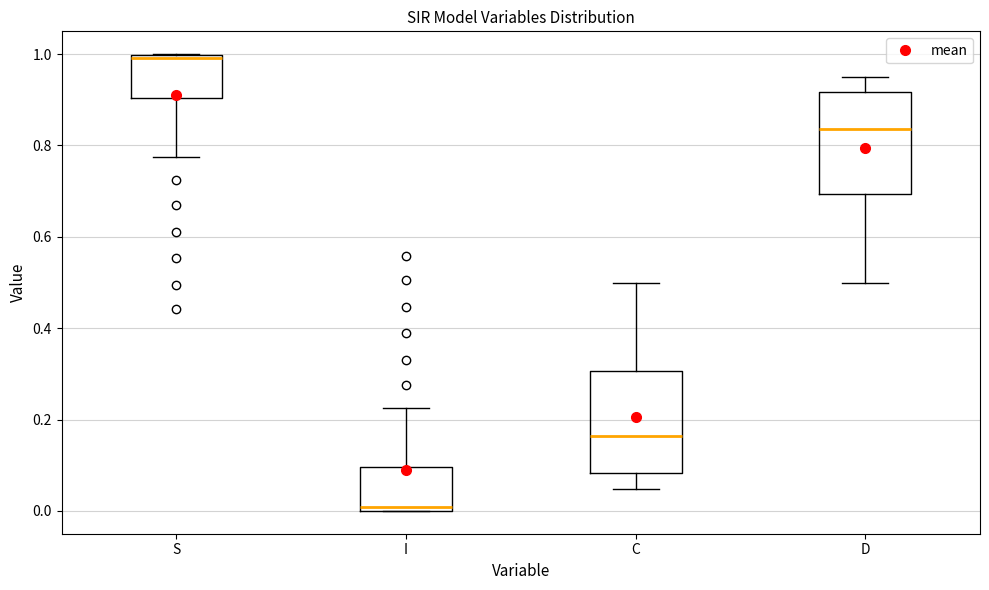

Reading left to right, transcribe this box plot: for each box, give where its median line is, the range the box spans, and where its two whiskers end, as read against the y-axis. The values are not printed on the chart, so give them approximately, as read against the axis.

S: median 1.00 (just below the box's upper edge), box 0.90 to 1.00, whiskers 0.78 to 1.00
I: median 0.00 (just above the box's lower edge), box 0.00 to 0.10, whiskers 0.00 to 0.22
C: median 0.16, box 0.08 to 0.30, whiskers 0.04 to 0.50
D: median 0.84, box 0.70 to 0.92, whiskers 0.50 to 0.96